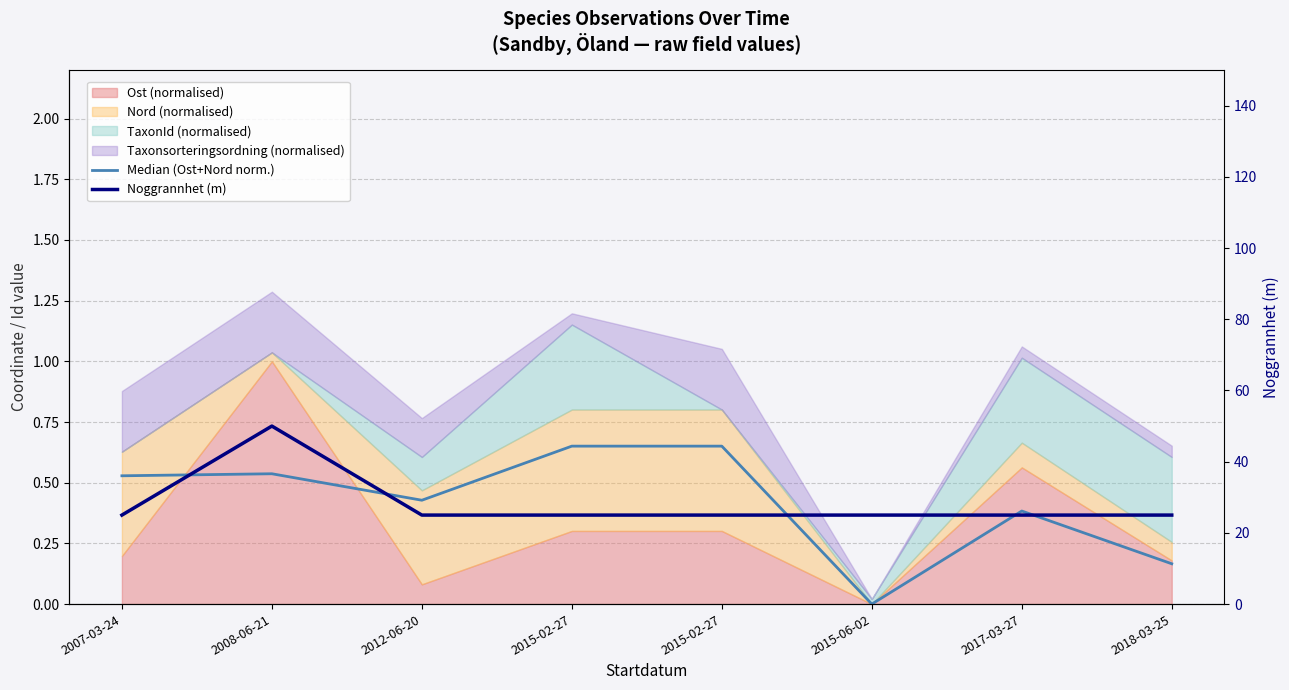

In Noggrannhet (m), how many points are higher than both neighbors (excluding endpoints)?

1